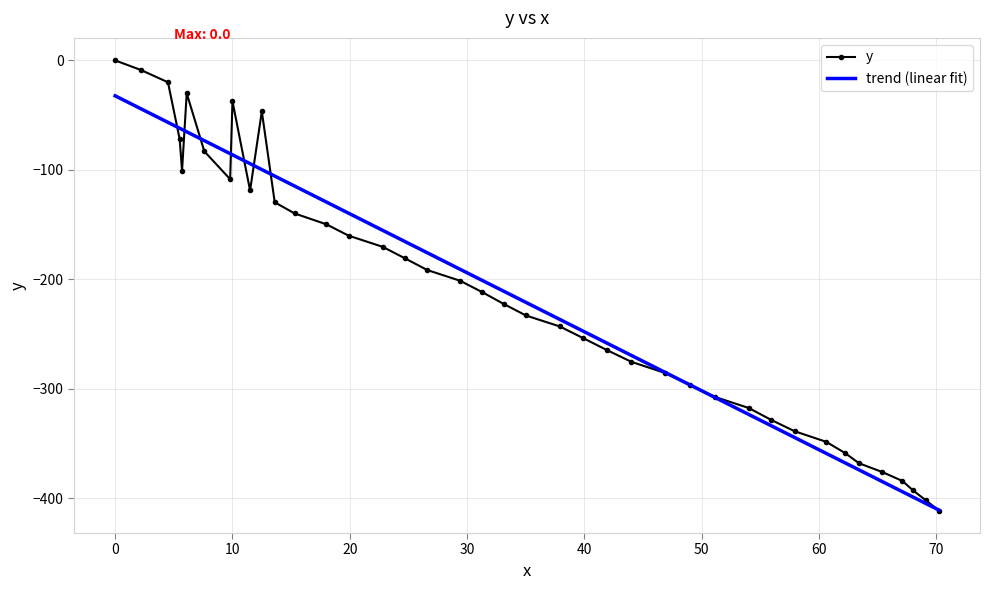

List the series in order of their peak value, highest first.

y, trend (linear fit)